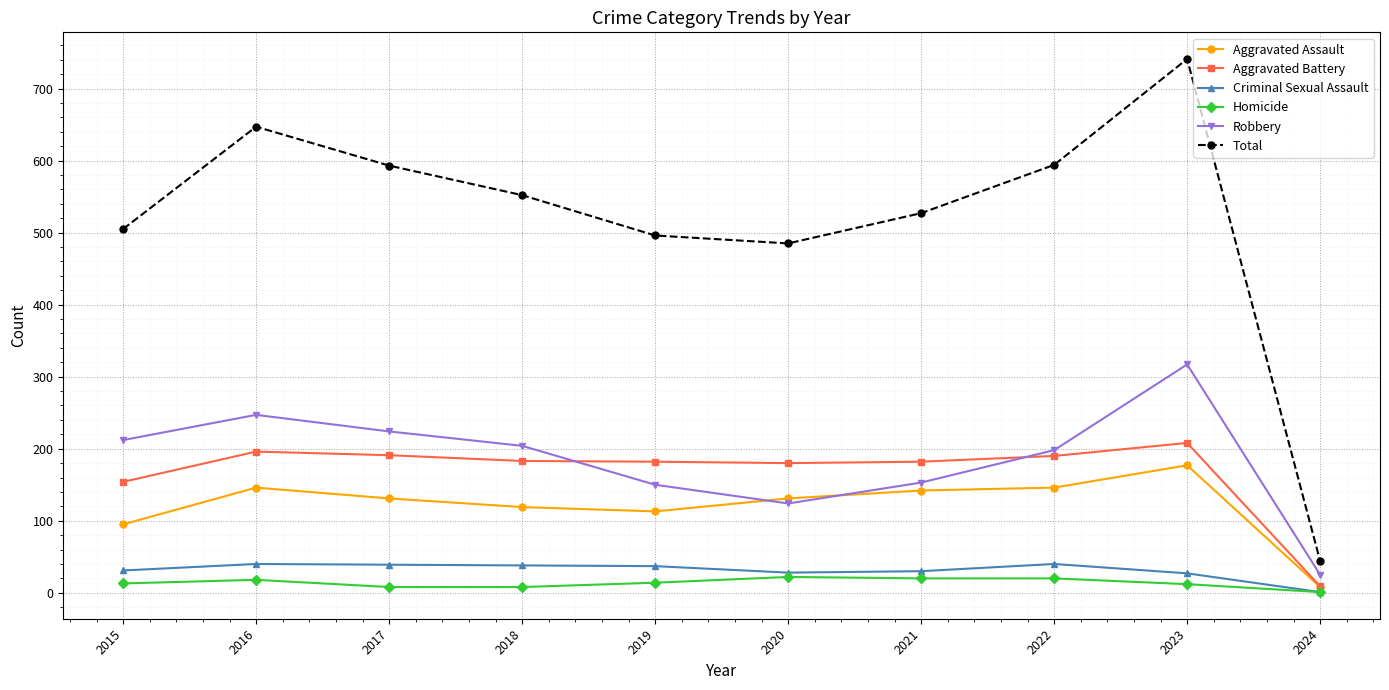

Is it true that Homicide equals 22 at 2020?

True